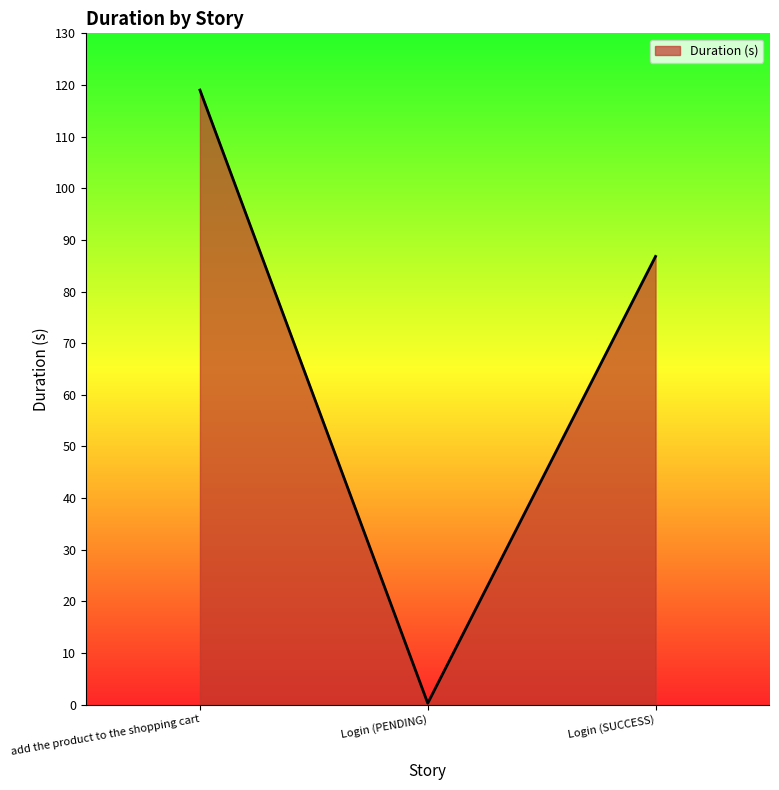

List the labels in order of value, smallest first.

Login (PENDING), Login (SUCCESS), add the product to the shopping cart